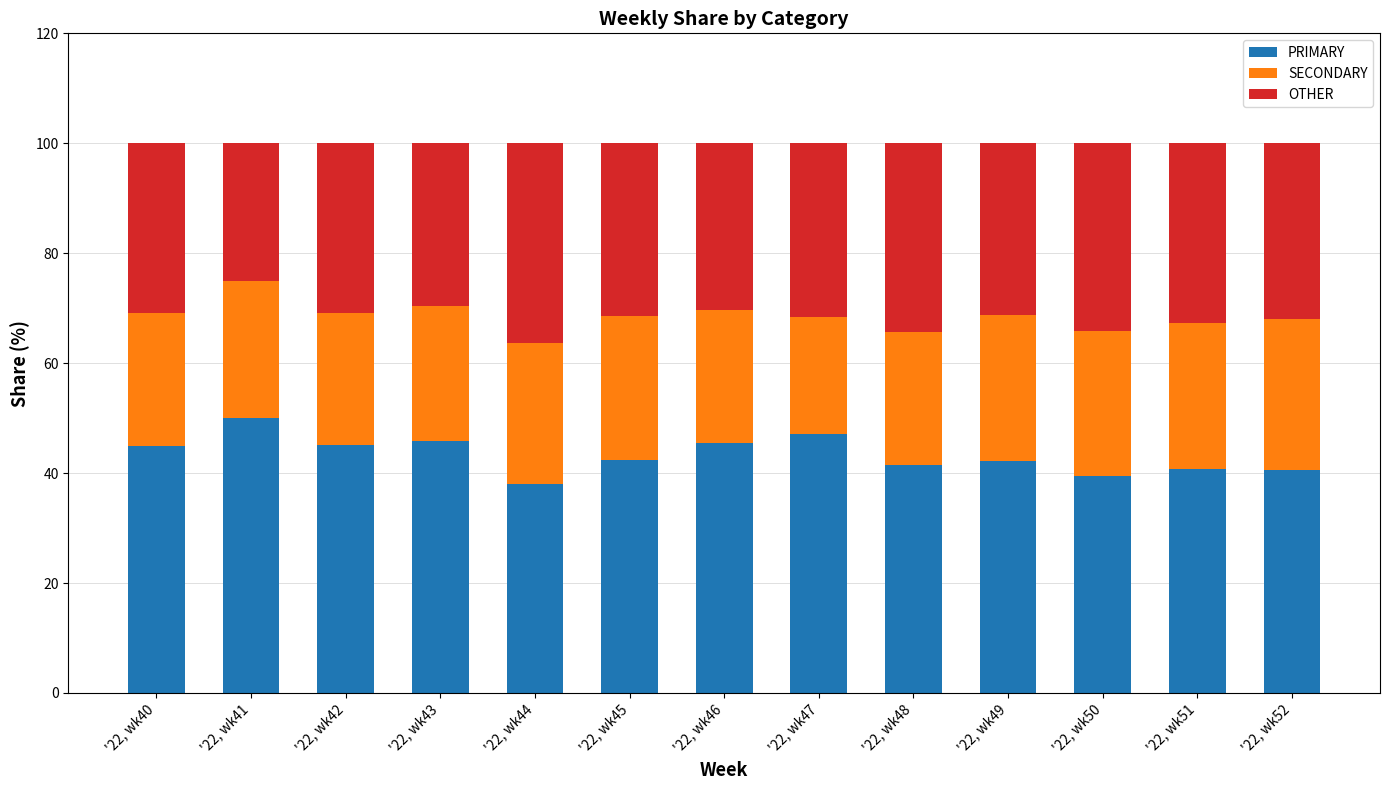

Are the bars grouped side by side (vs. stacked)?

No